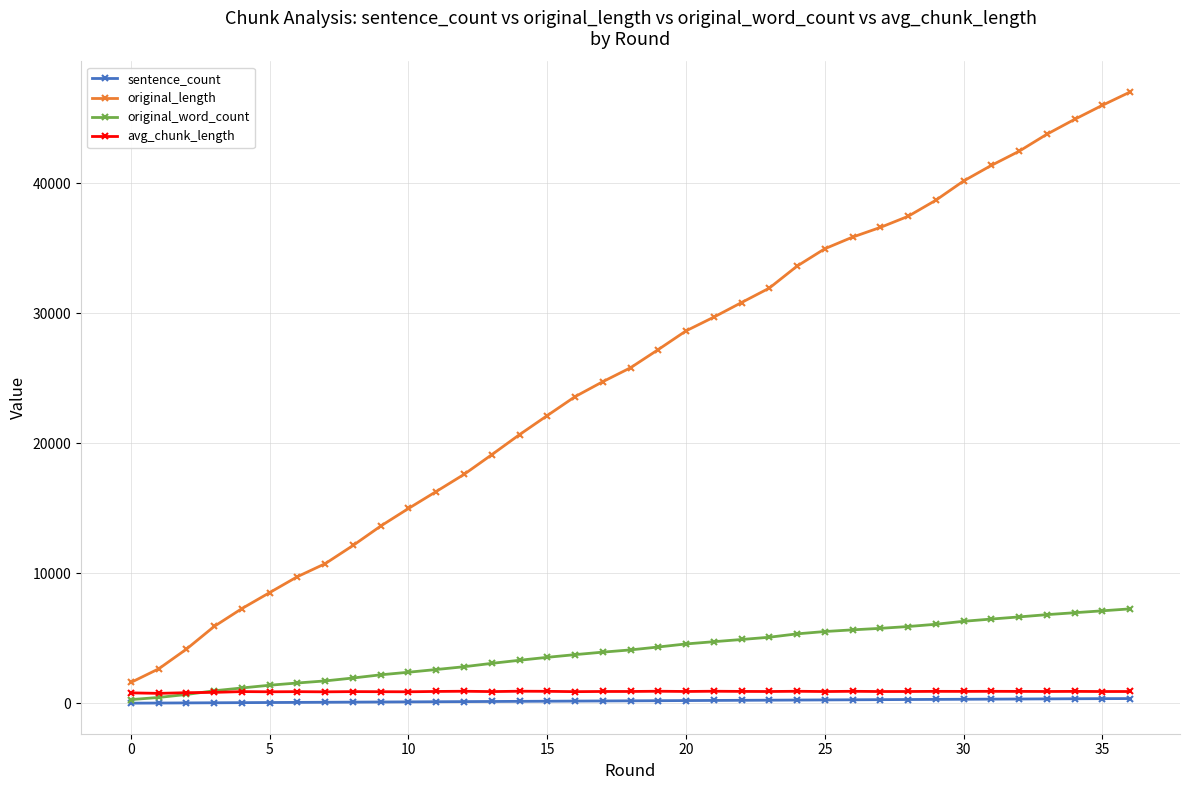

What is the minimum value for original_length?

1608.0